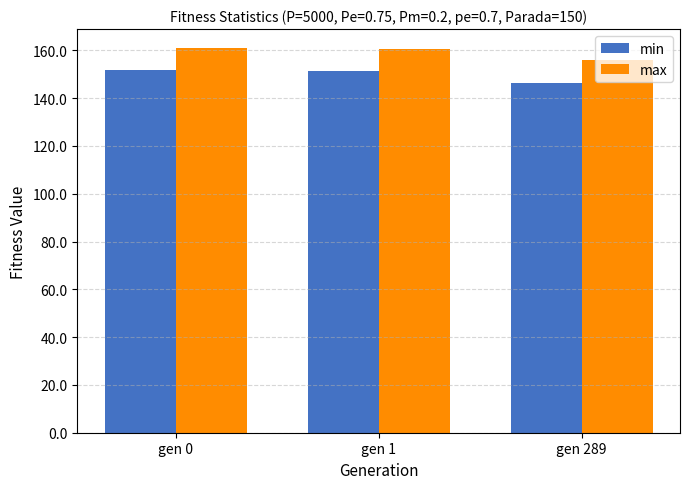

How many series are shown in this chart?

2